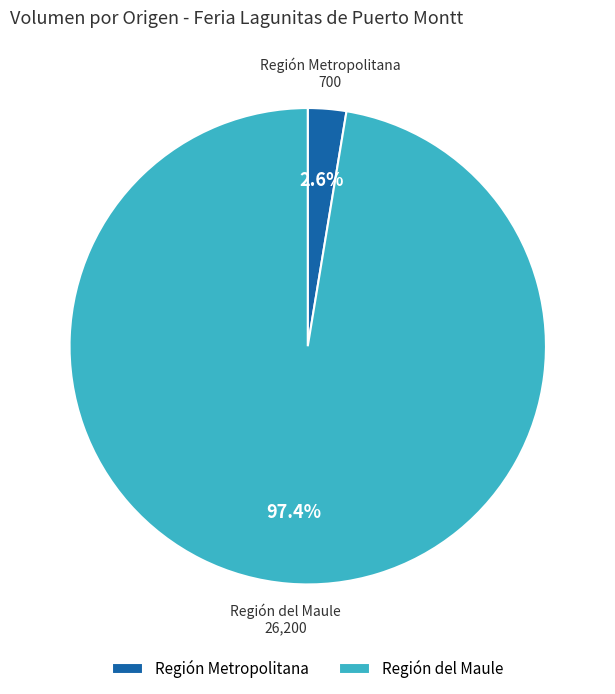

Is there a majority slice in this chart?

Yes